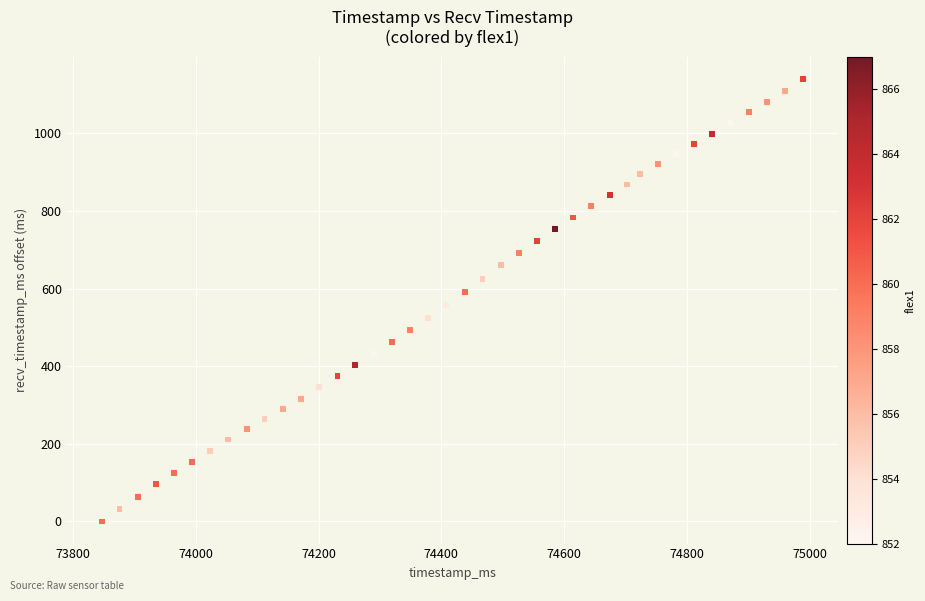

What is the range of Y values (max minus min)?

1140